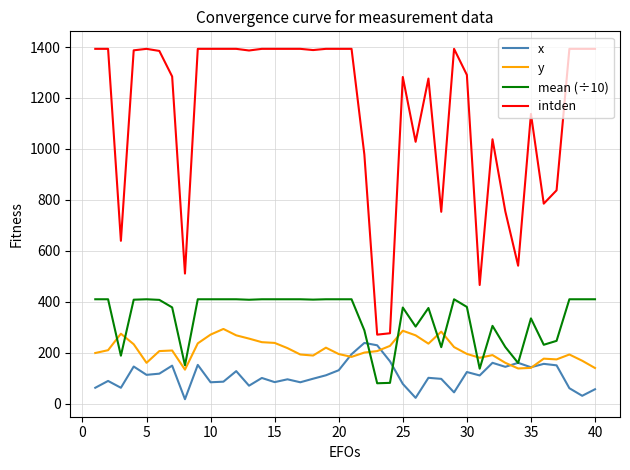

After their last crossing, which series has the higher values: mean (÷10) or y?

mean (÷10)